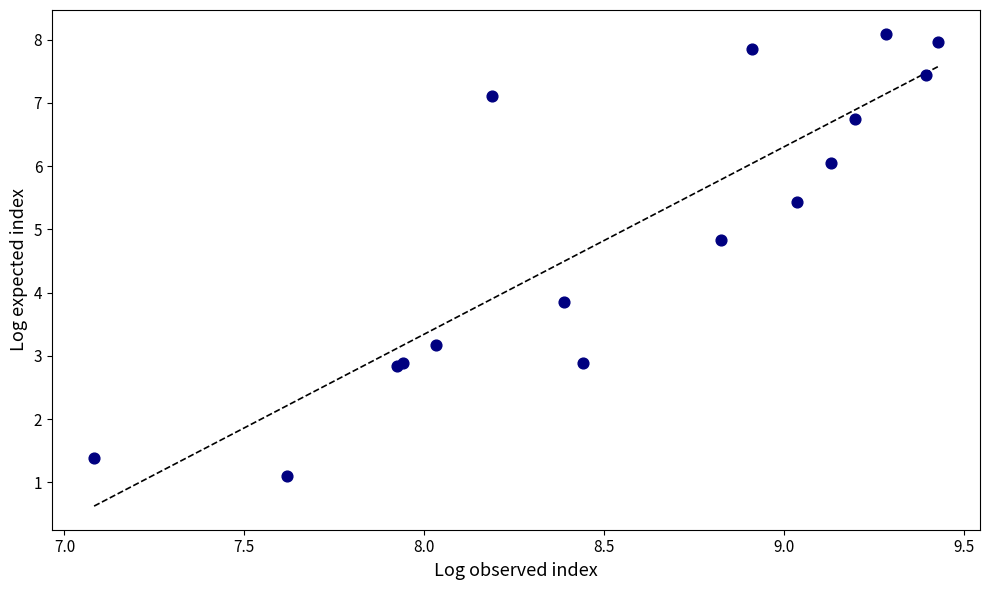

What Y value in the scatter plot is closest to 4?

3.9